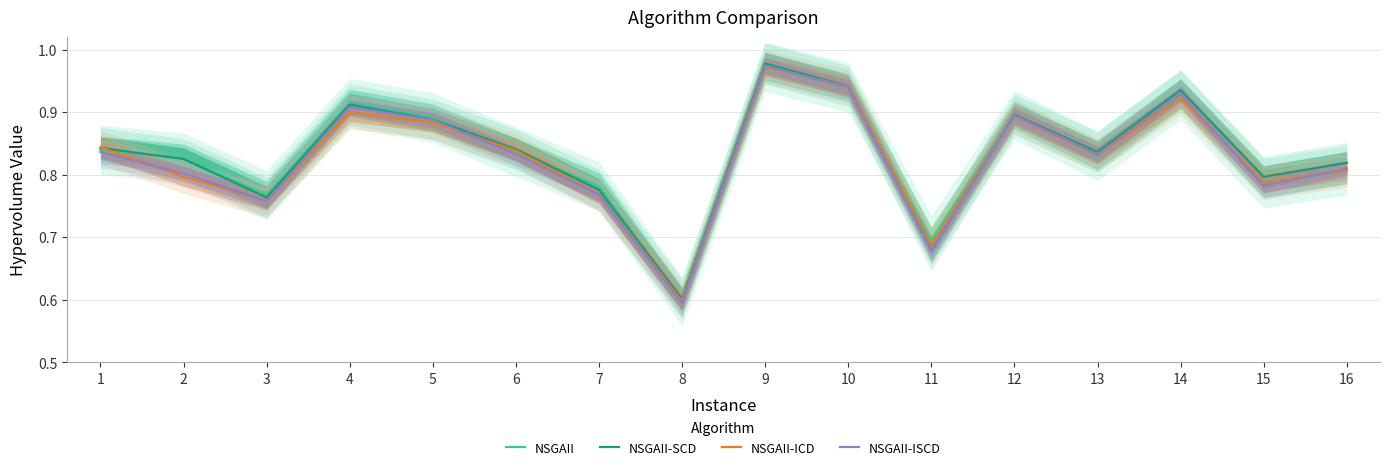

True or false: NSGAII-ISCD has a value of 1.3 at 9.

False